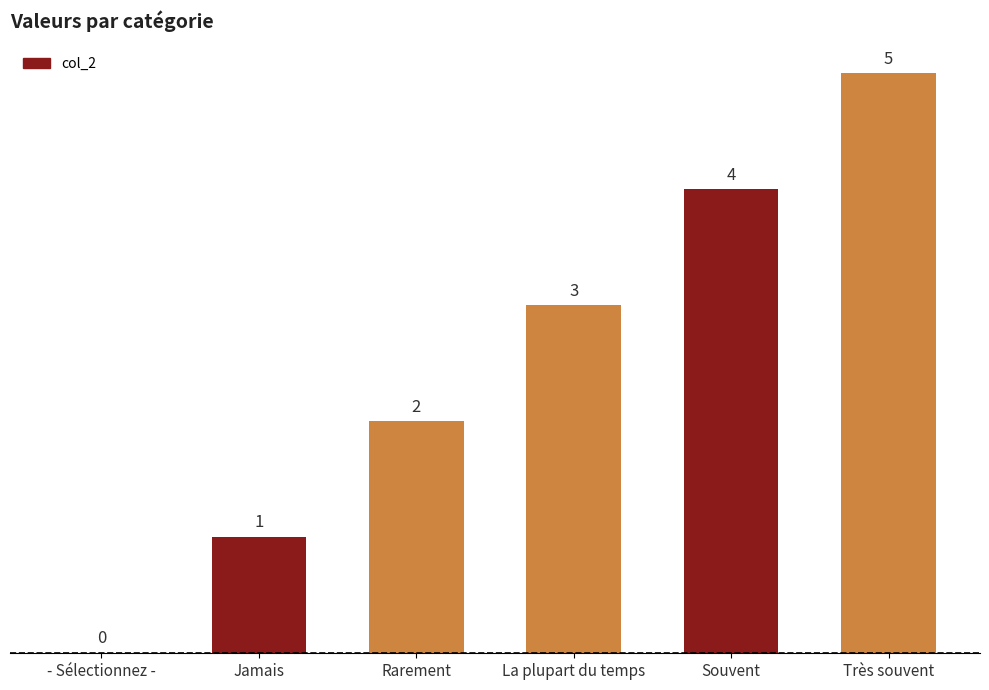

What is the greatest value displayed?

5